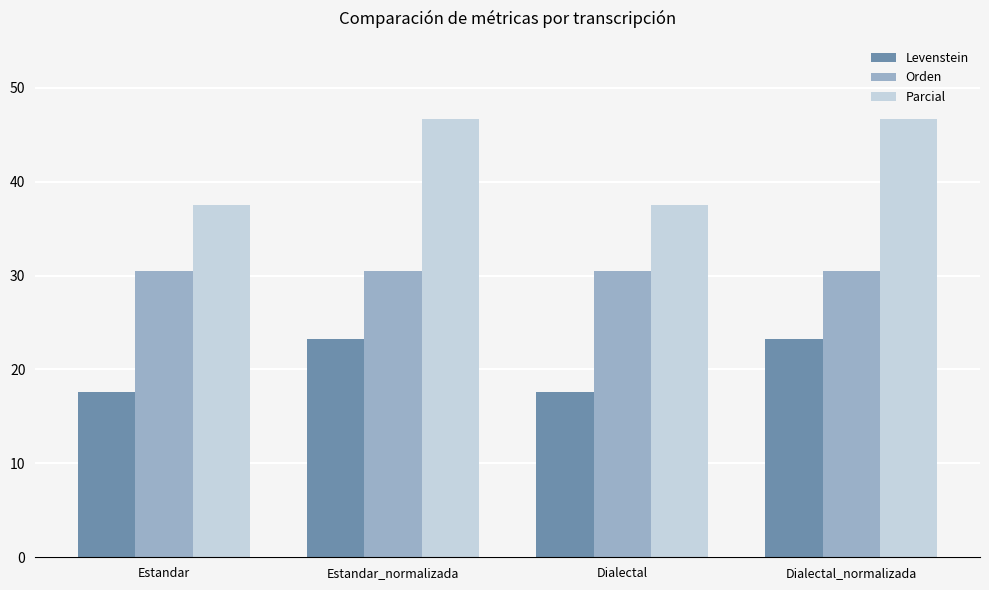

Which series has the largest range (max minus min)?

Parcial